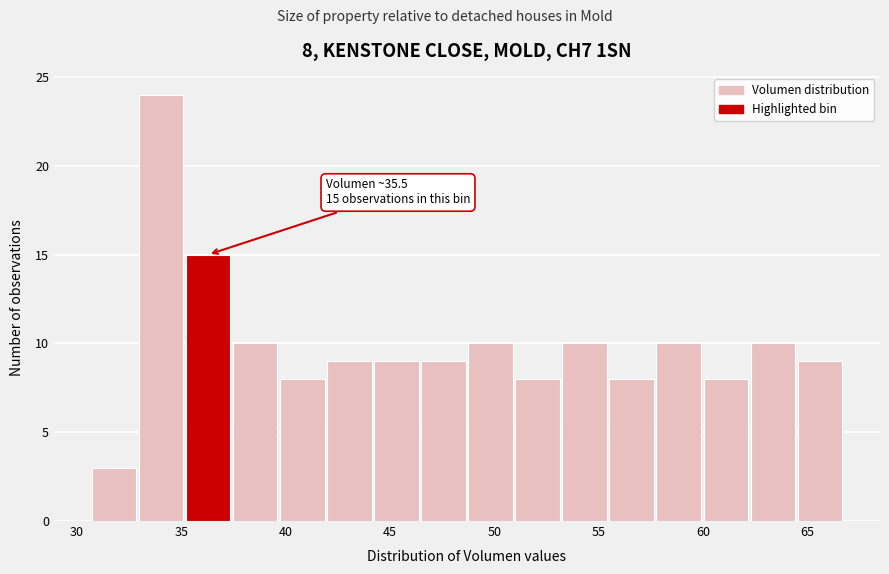

Which range on the x-axis has the tallest bar?

33.0 to 35.0